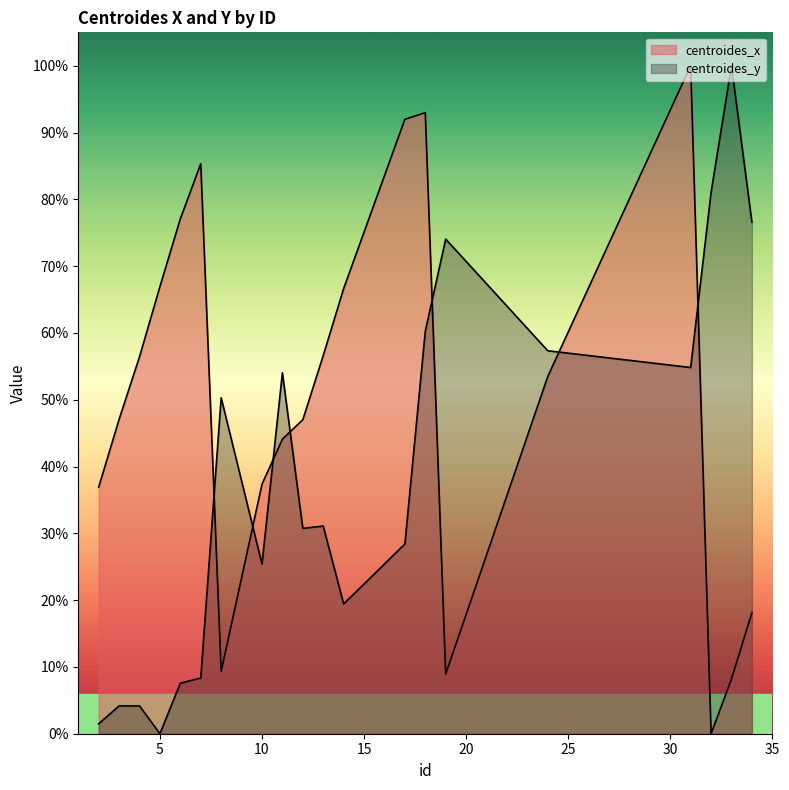

In centroides_y, how many points are lower than both neighbors (excluding endpoints)?

5